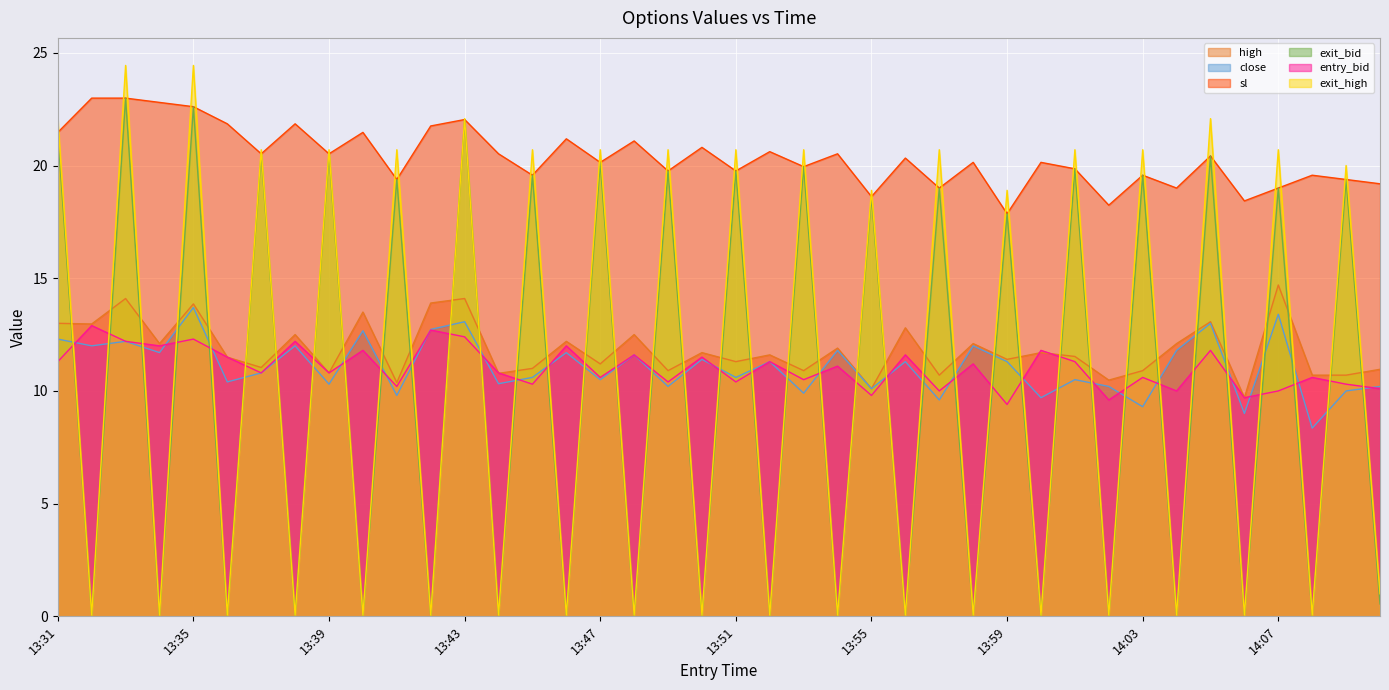

What is the sum of the close values at 13:33 and 13:31?

24.5